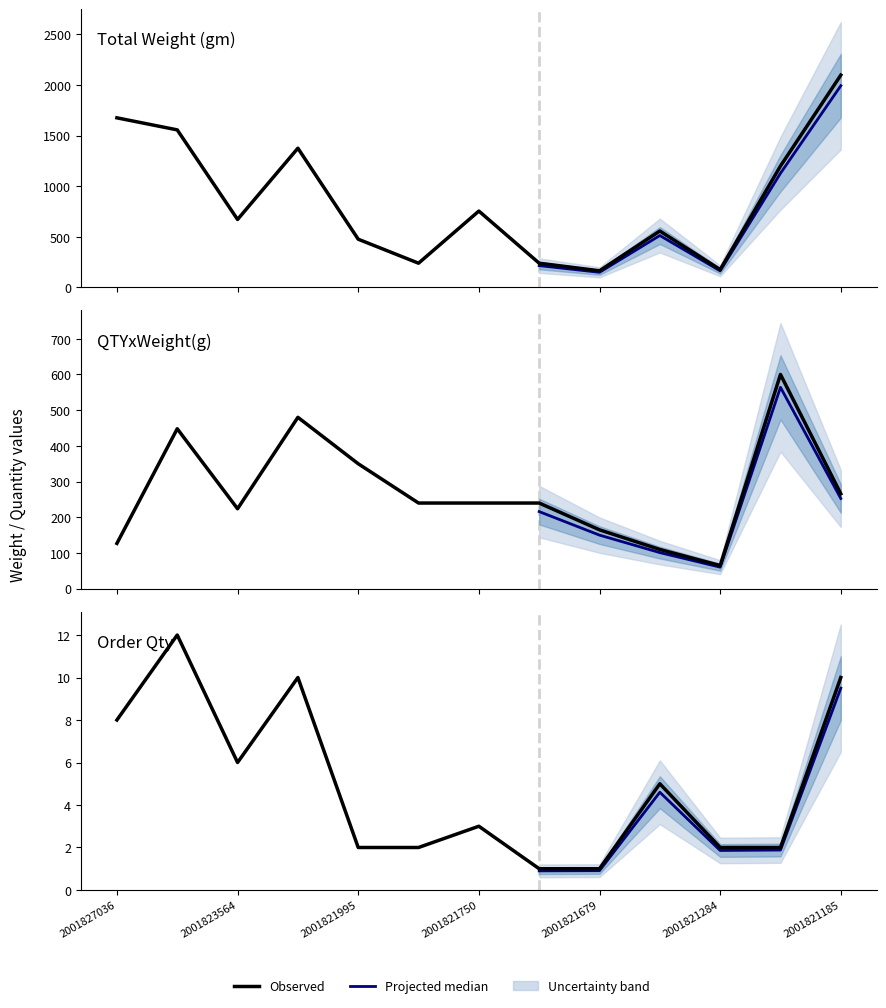

In Order Qty, how many points are lower than both neighbors (excluding endpoints)?

1